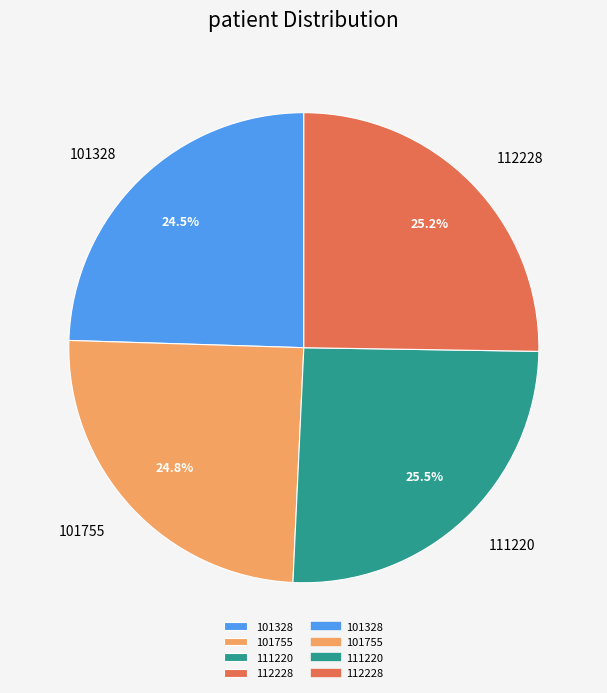

To the nearest percent, what is the average slice percentage?

25%